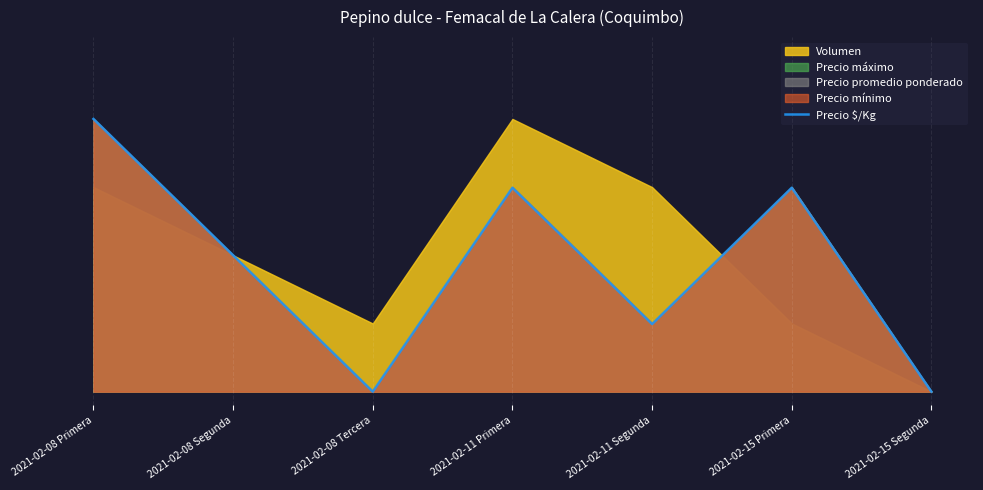

Where is the data nearest to the value 0?

2021-02-08 Tercera